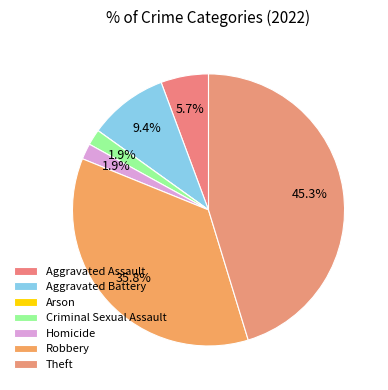

What portion of the pie excludes Arson?

100.0%